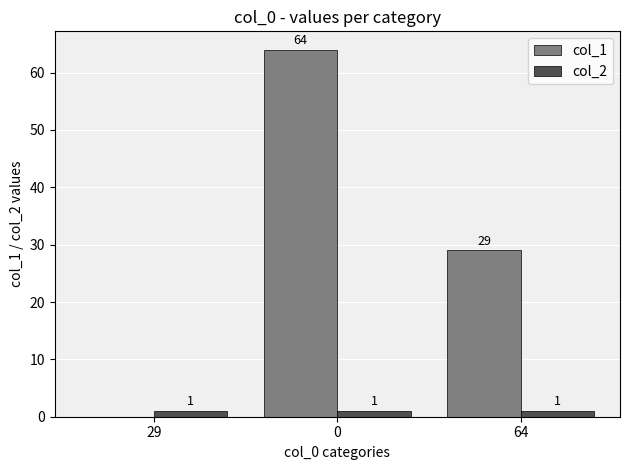

Between 29 and 0, which series saw the biggest shift?

col_1